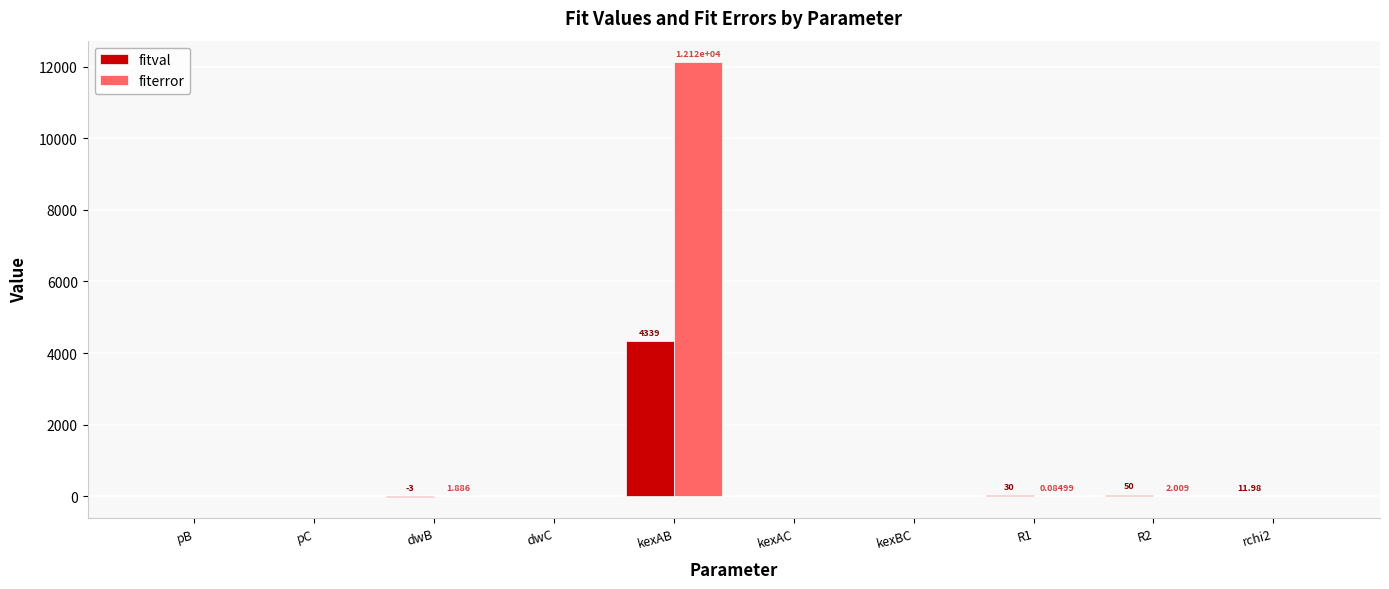

At which label does fitval reach its peak?

kexAB